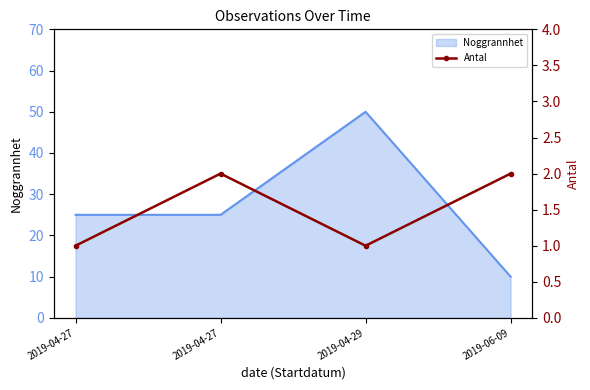

The value at 2019-04-29 is 2. True or false?

False